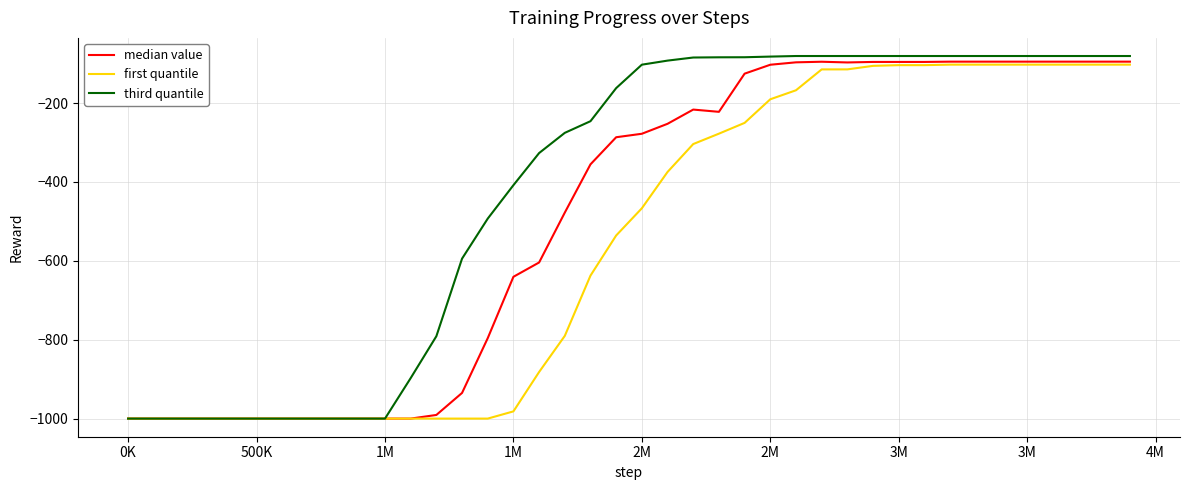

What is the minimum value shown in the chart?

-1000.0